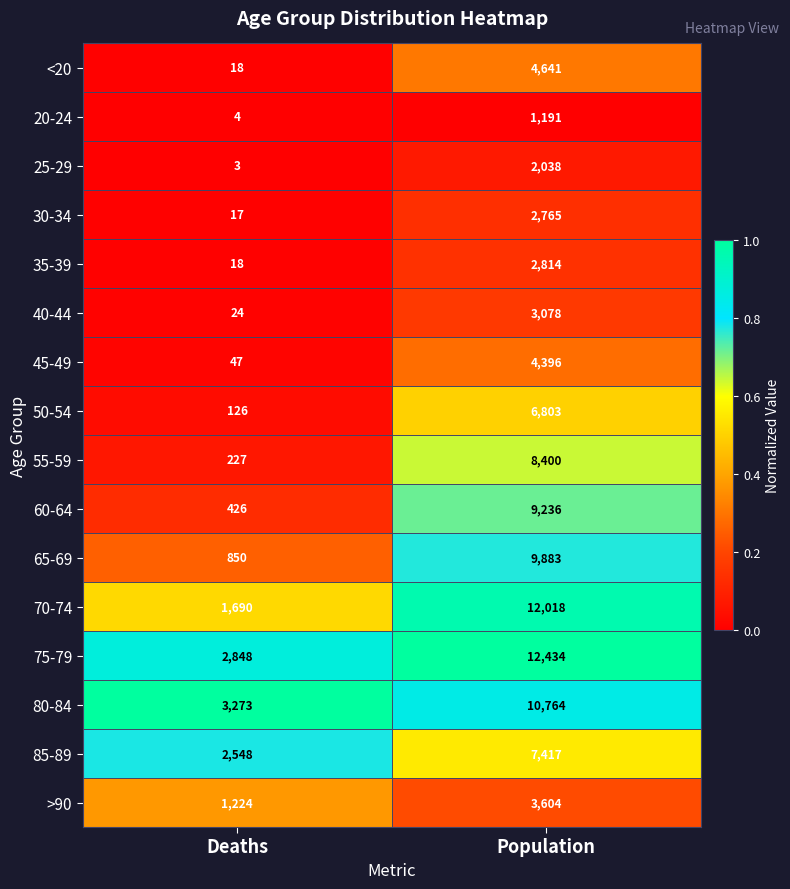

True or false: 70-74 has a value of 924 at Deaths.

False